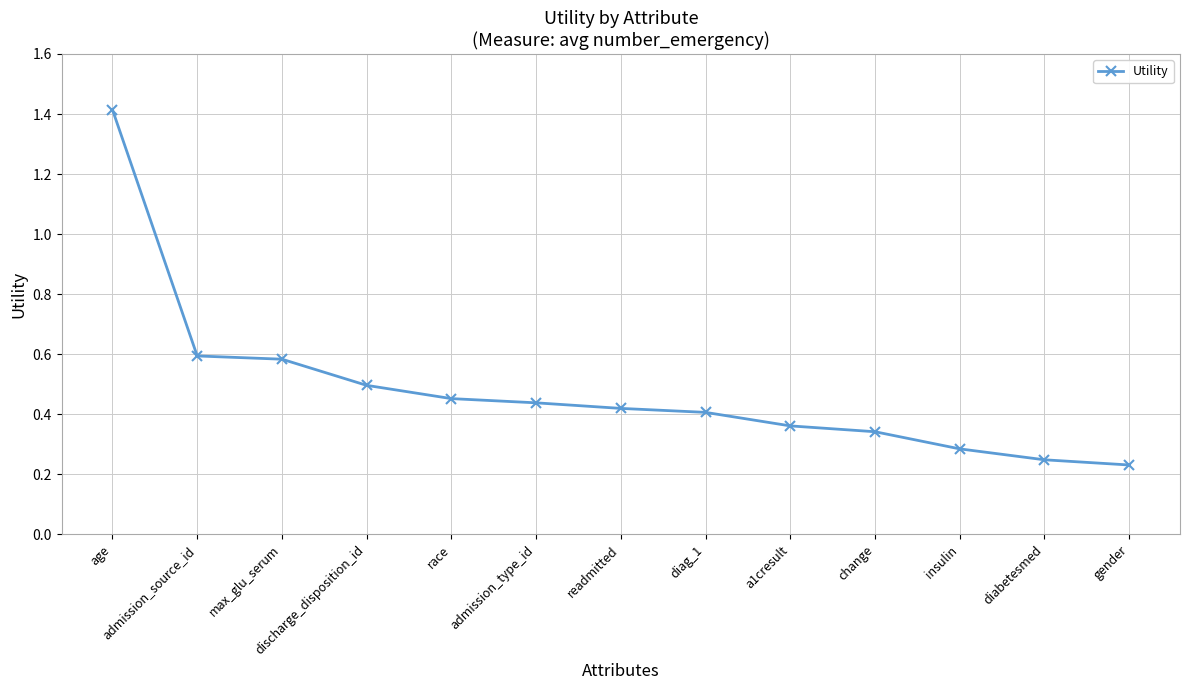

What is the label of the 4th point from the left?

discharge_disposition_id